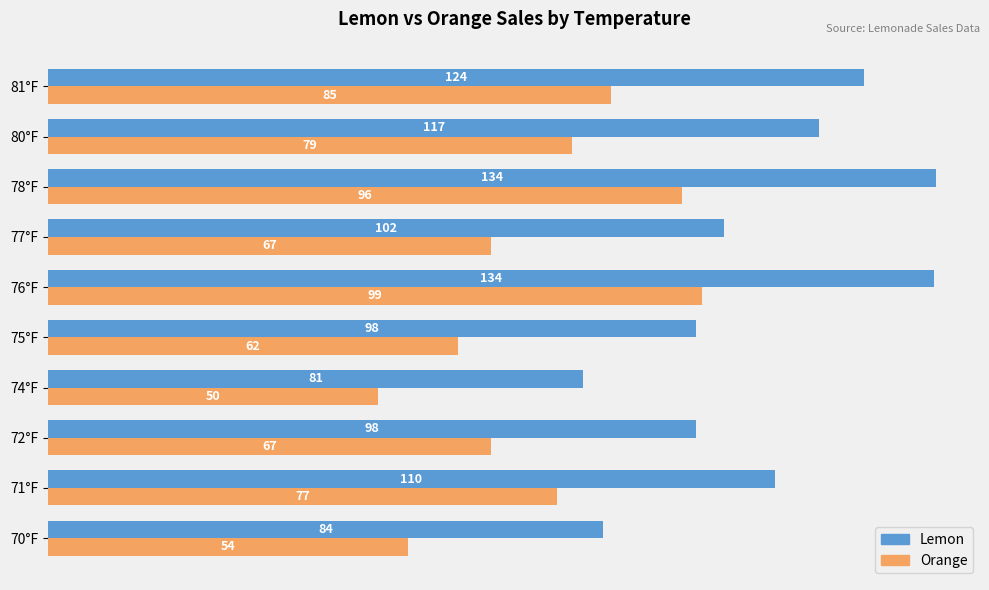

What is the difference between the Orange values at 76°F and 78°F?

3.0